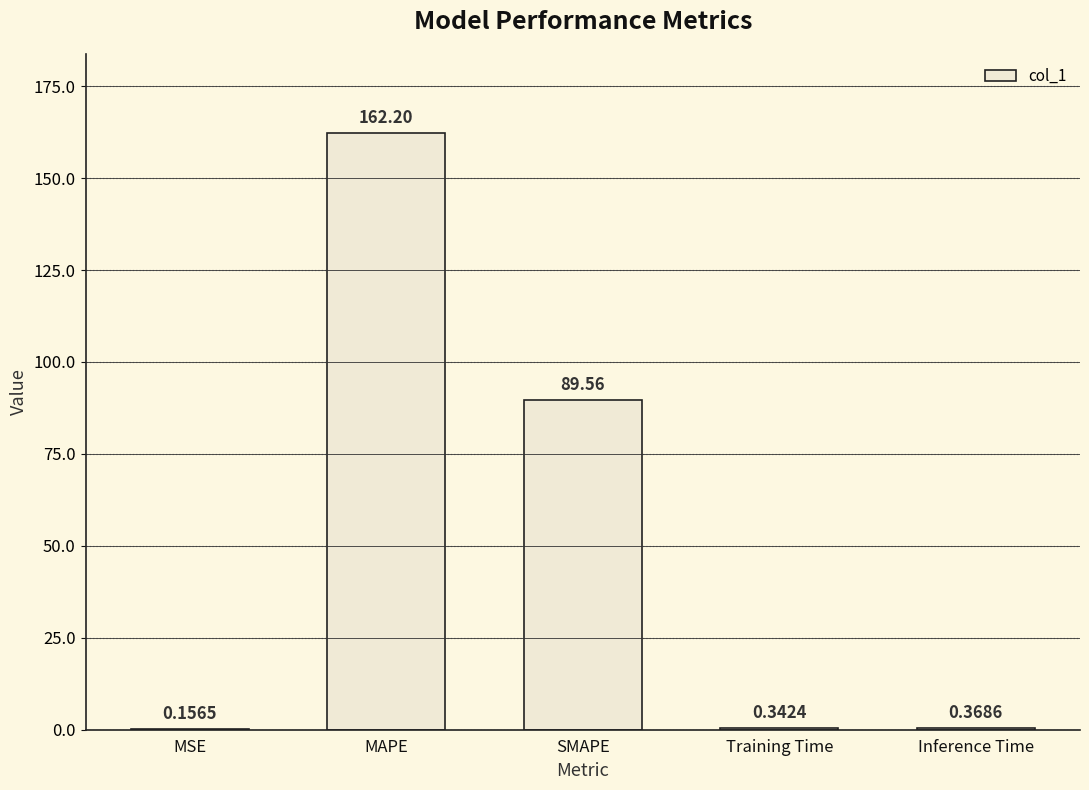

What is the change in value from MAPE to SMAPE?

-72.6